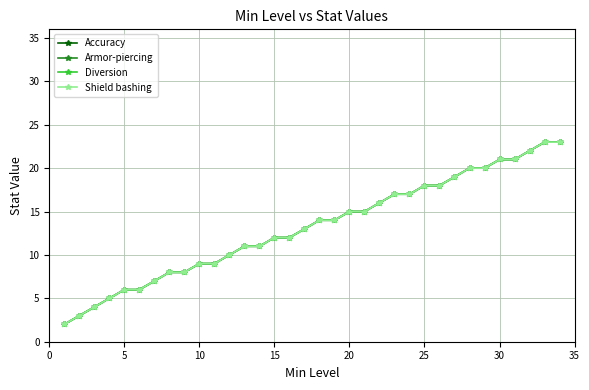

How many lines are shown in the chart?

4